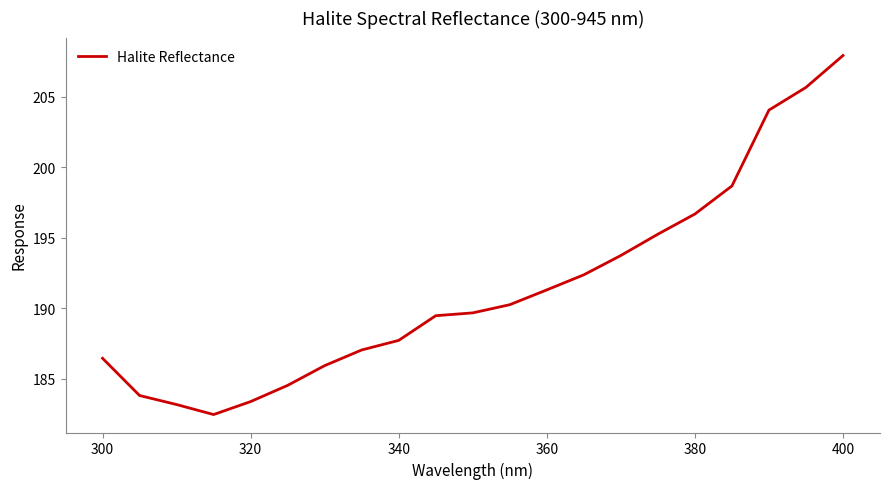

What is the maximum value shown in the chart?

207.9